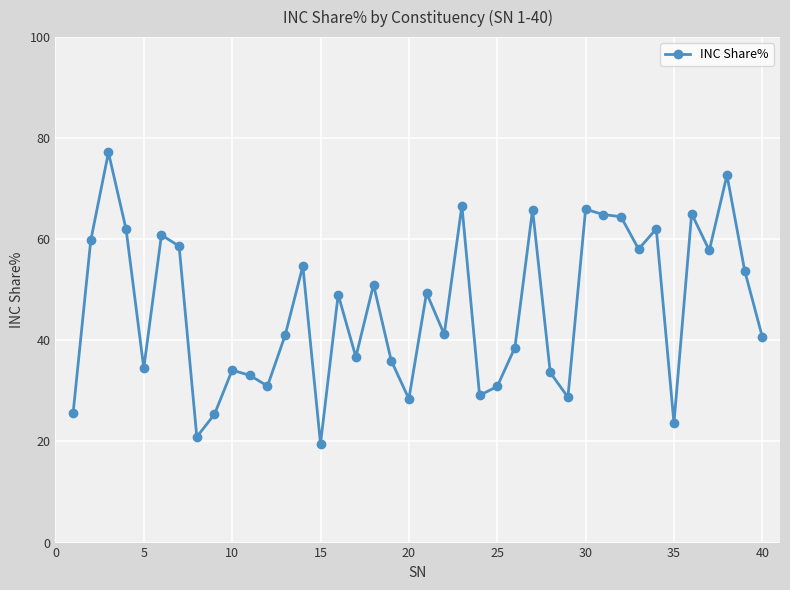

What is the average value?

46.3